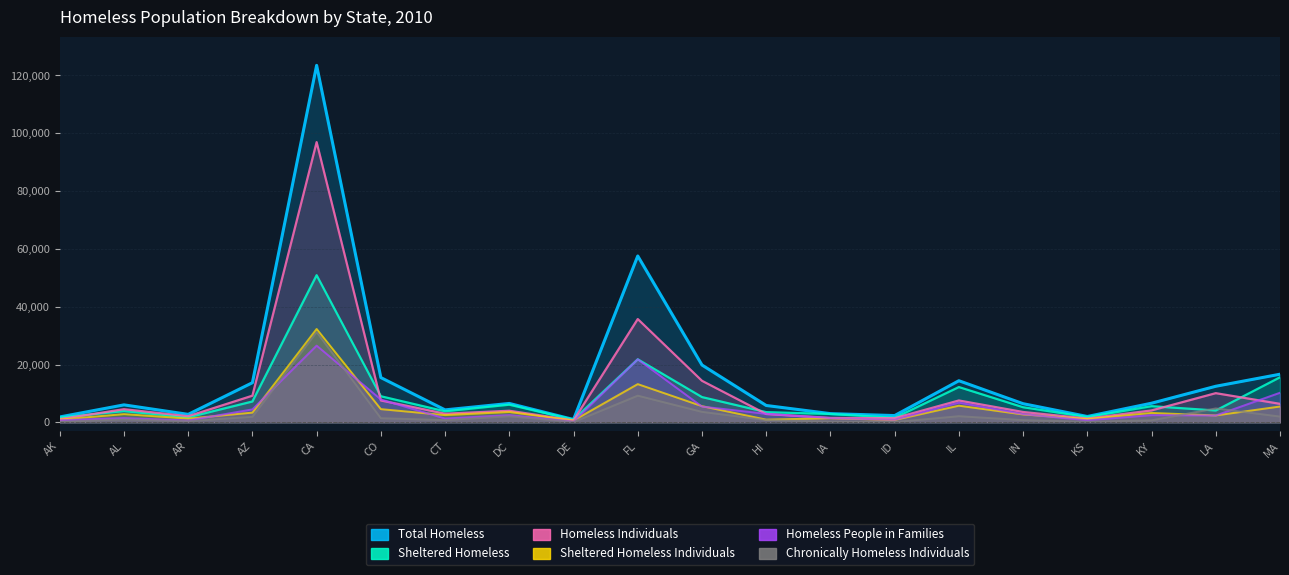

Rank the series at AL from lowest to highest value.

Chronically Homeless Individuals, Homeless People in Families, Sheltered Homeless Individuals, Sheltered Homeless, Homeless Individuals, Total Homeless